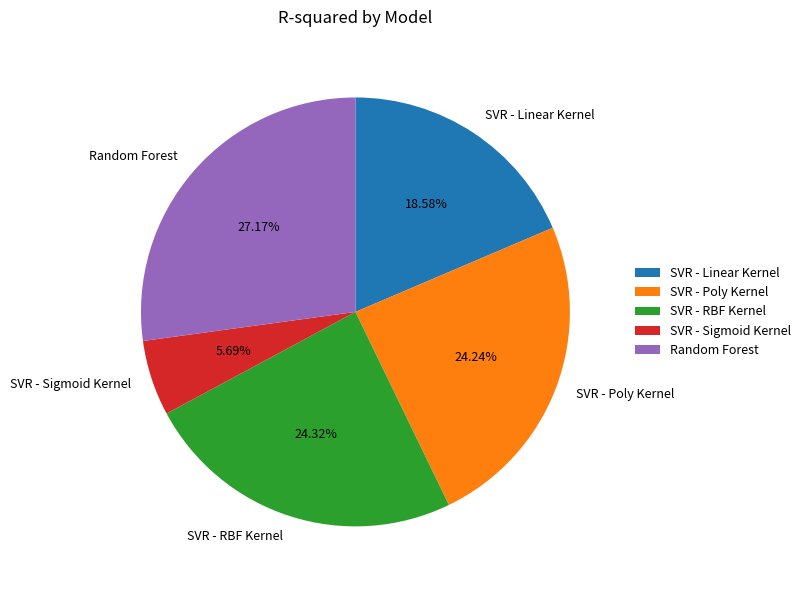

What is the total percentage of SVR - RBF Kernel and SVR - Sigmoid Kernel?

30.0%